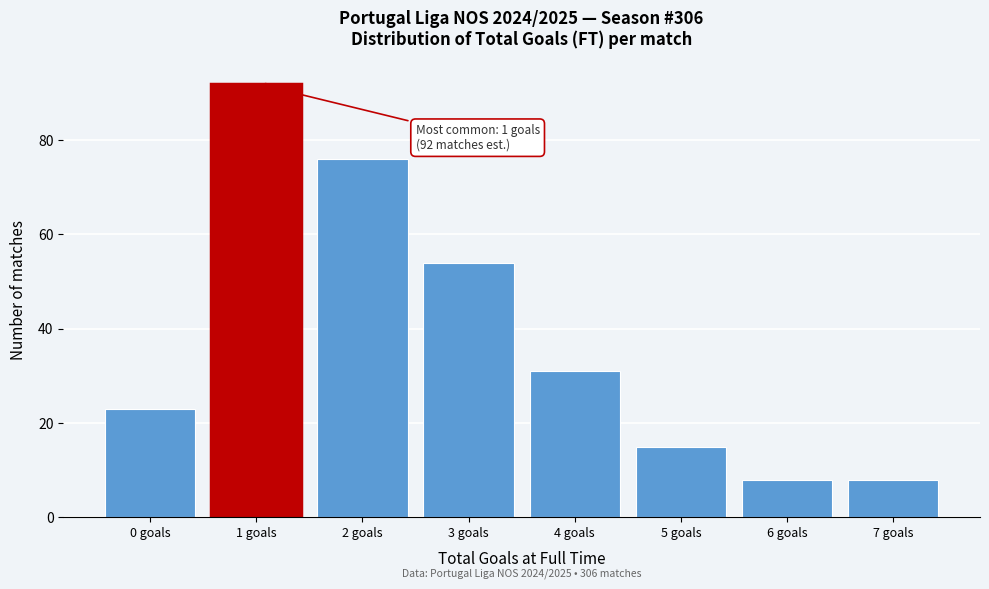

Reading right to left, what are all the values shown in this chart?

8	8	15	31	54	76	92	23